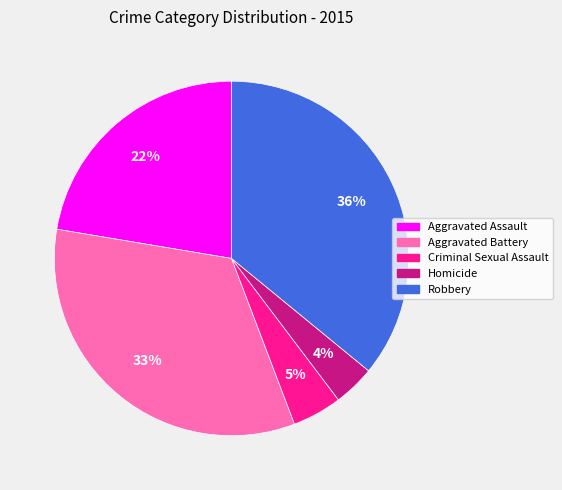

Do Aggravated Assault and Criminal Sexual Assault together represent more than half of the pie?

No